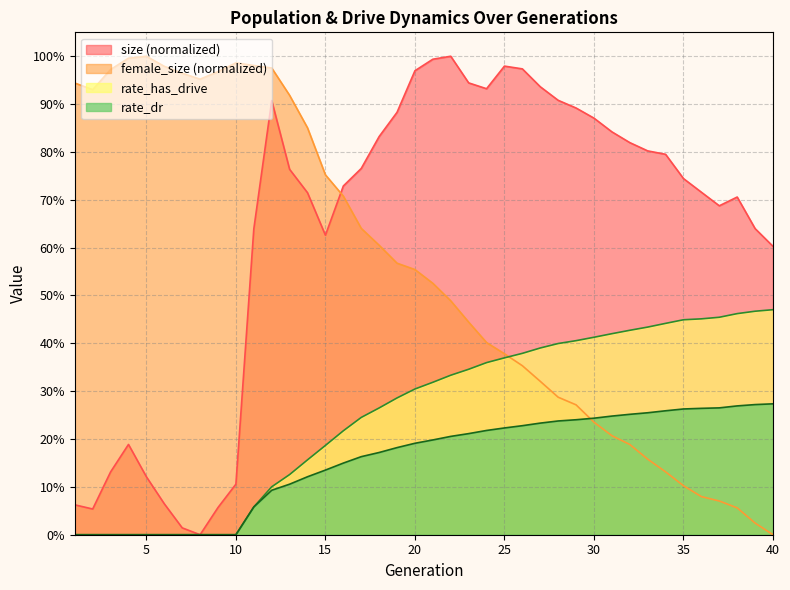

At which label does size reach its peak?

22